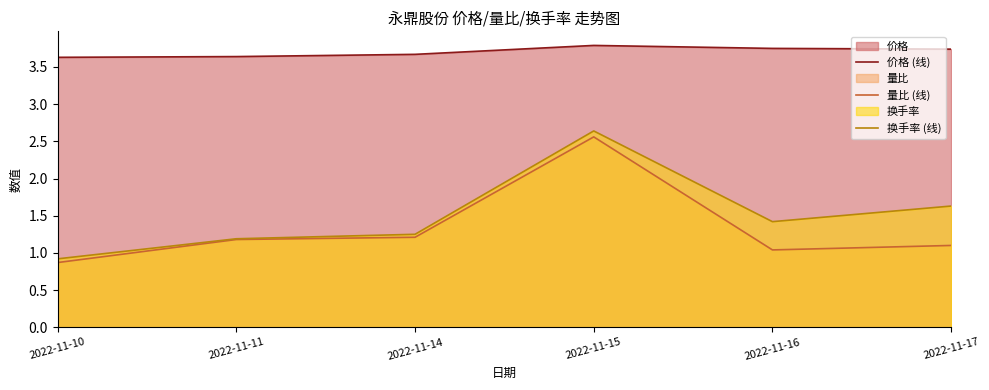

Between 2022-11-11 and 2022-11-17, which series saw the biggest shift?

换手率 (线)